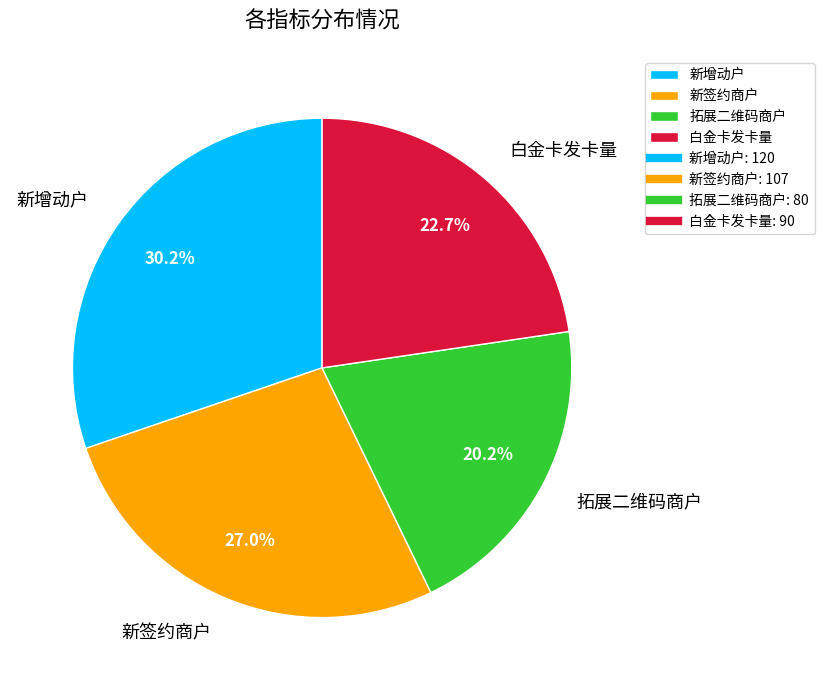

Is there any slice that represents more than half of the pie?

No